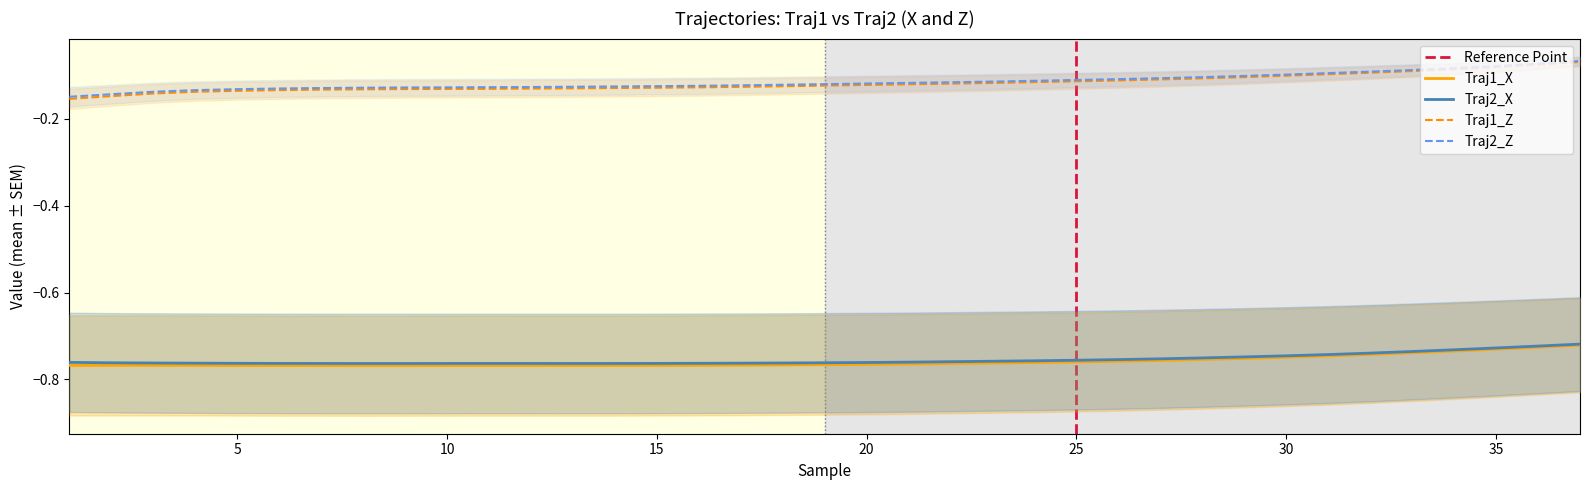

Reading left to right, what are all the values shown in this chart?

Traj1_X: -0.8	-0.8	-0.8	-0.8	-0.8	-0.8	-0.8	-0.8	-0.8	-0.8	-0.8	-0.8	-0.8	-0.8	-0.8	-0.8	-0.8	-0.8	-0.8	-0.8	-0.8	-0.8	-0.8	-0.8	-0.8	-0.8	-0.8	-0.8	-0.8	-0.7	-0.7	-0.7	-0.7	-0.7	-0.7	-0.7	-0.7
Traj1_Z: -0.2	-0.1	-0.1	-0.1	-0.1	-0.1	-0.1	-0.1	-0.1	-0.1	-0.1	-0.1	-0.1	-0.1	-0.1	-0.1	-0.1	-0.1	-0.1	-0.1	-0.1	-0.1	-0.1	-0.1	-0.1	-0.1	-0.1	-0.1	-0.1	-0.1	-0.1	-0.1	-0.1	-0.1	-0.1	-0.1	-0.1
Traj2_X: -0.8	-0.8	-0.8	-0.8	-0.8	-0.8	-0.8	-0.8	-0.8	-0.8	-0.8	-0.8	-0.8	-0.8	-0.8	-0.8	-0.8	-0.8	-0.8	-0.8	-0.8	-0.8	-0.8	-0.8	-0.8	-0.8	-0.8	-0.8	-0.7	-0.7	-0.7	-0.7	-0.7	-0.7	-0.7	-0.7	-0.7
Traj2_Z: -0.1	-0.1	-0.1	-0.1	-0.1	-0.1	-0.1	-0.1	-0.1	-0.1	-0.1	-0.1	-0.1	-0.1	-0.1	-0.1	-0.1	-0.1	-0.1	-0.1	-0.1	-0.1	-0.1	-0.1	-0.1	-0.1	-0.1	-0.1	-0.1	-0.1	-0.1	-0.1	-0.1	-0.1	-0.1	-0.1	-0.1